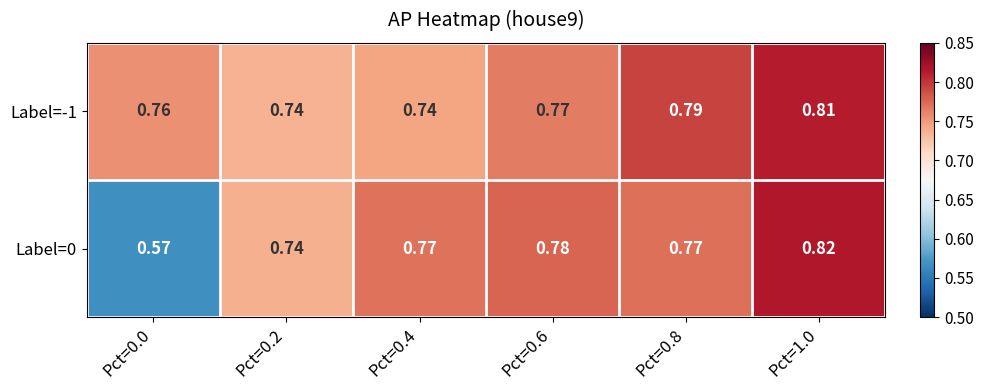

At which category does the chart reach its minimum across all series?

Pct=0.0